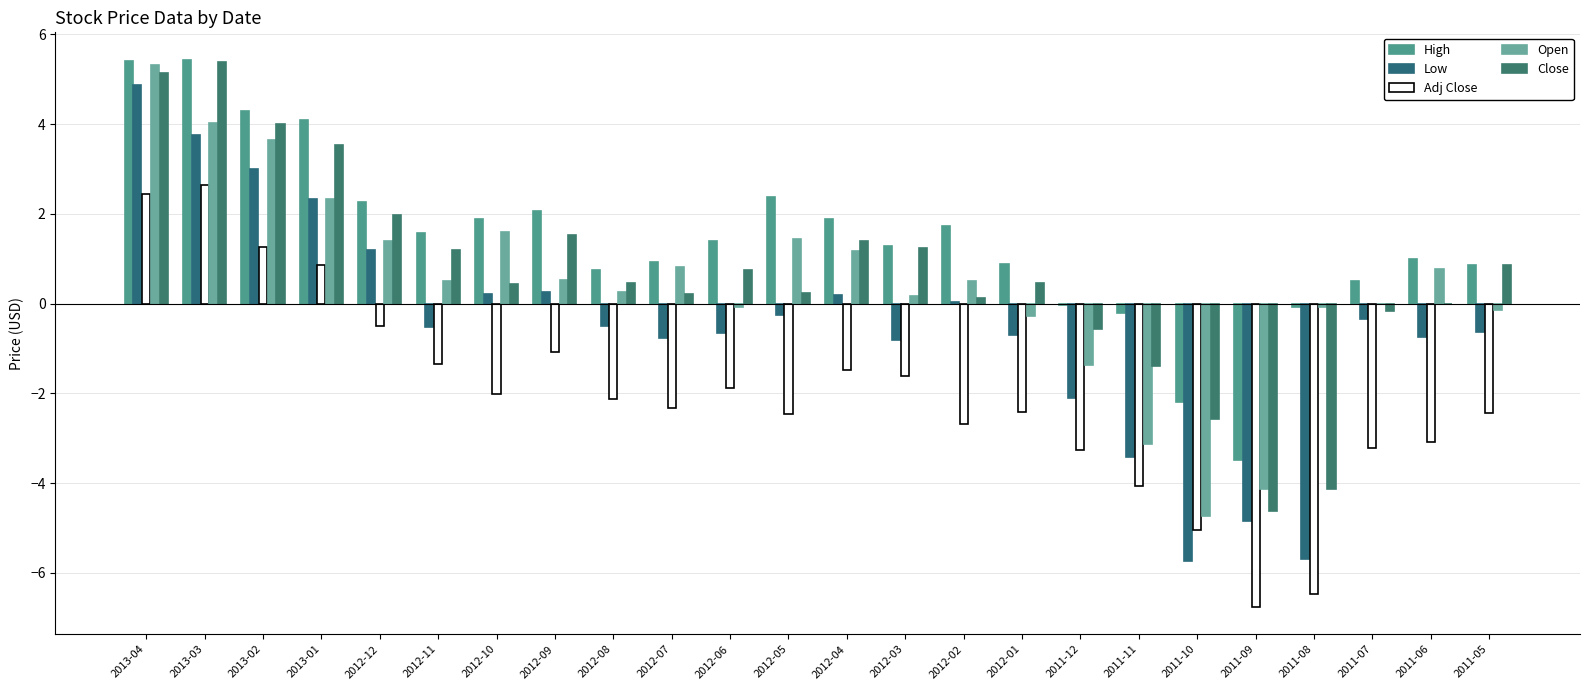

Where is Close nearest to the value 0?

2011-06